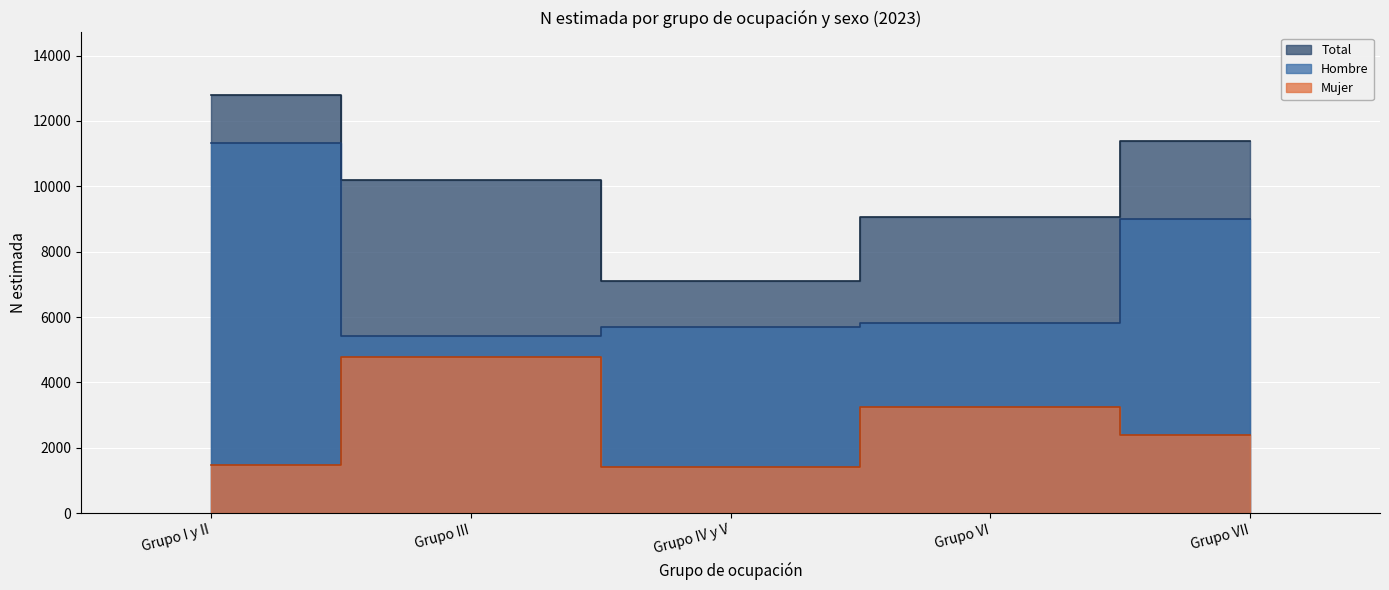

How many lines are shown in the chart?

3